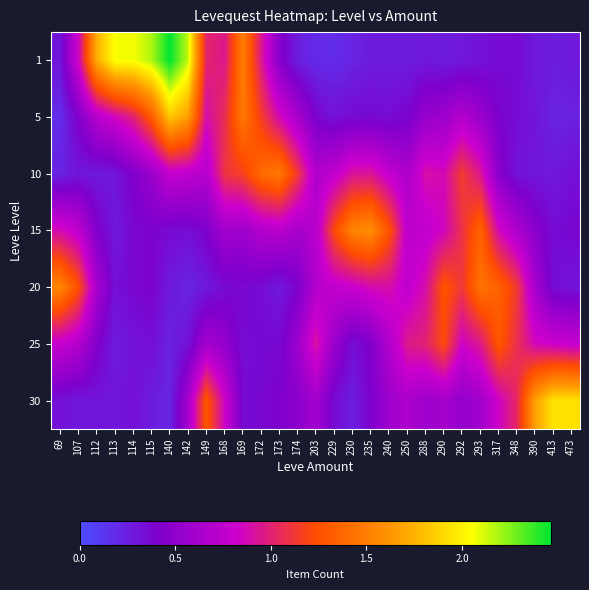

At 473, list the series in order from largest to smallest.

30, 25, 15, 10, 20, 1, 5